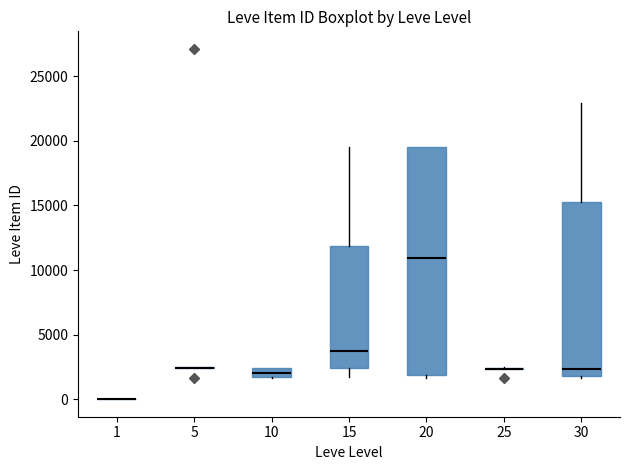

Comparing the boxes themselves (not the whiskers), which one is the tallest?

20